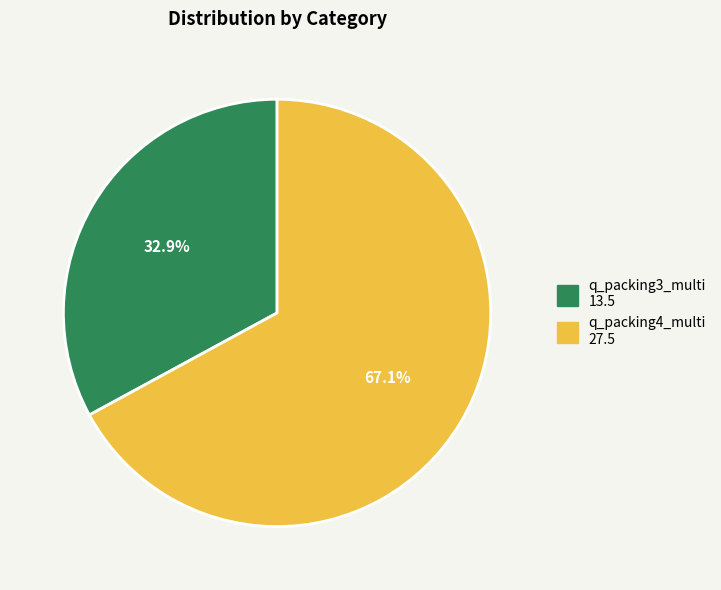

Which category has the smallest portion of the pie?

q_packing3_multi